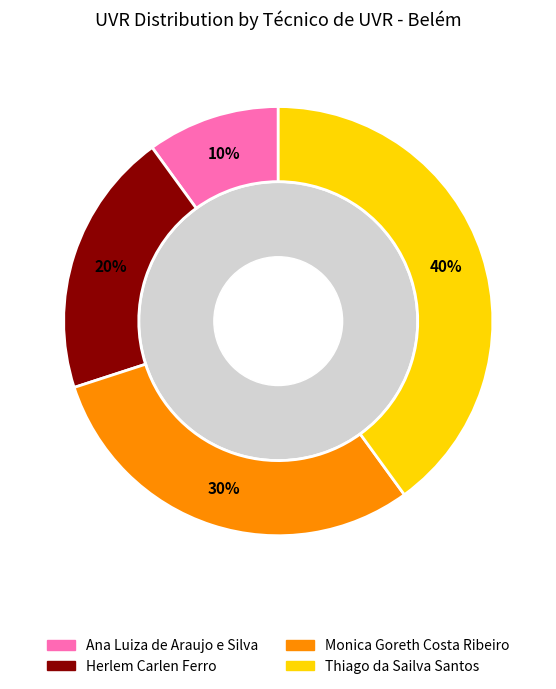

What is the ratio of the value at Ana Luiza de Araujo e Silva to the value at Herlem Carlen Ferro?

0.5